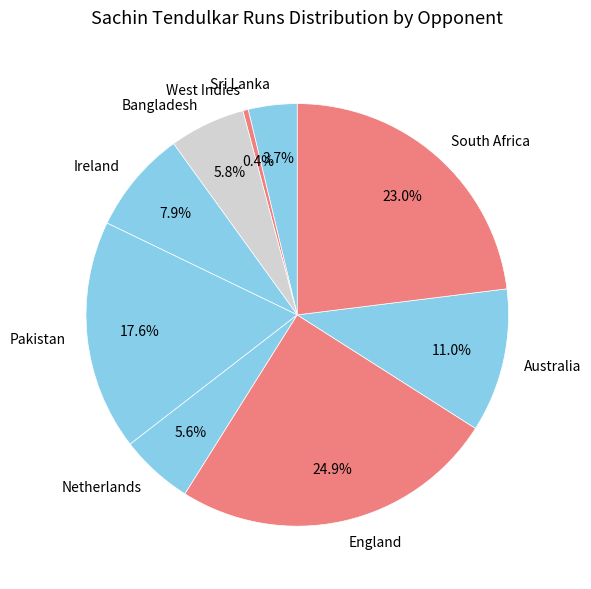

Between Ireland and Netherlands, which is larger?

Ireland